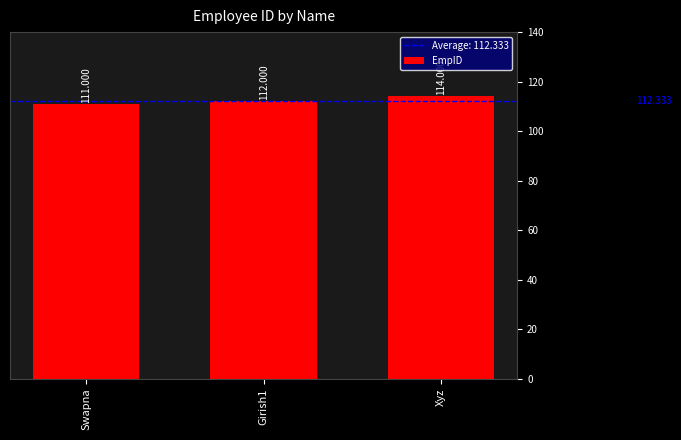

What is the difference between the values at Girish1 and Xyz?

2